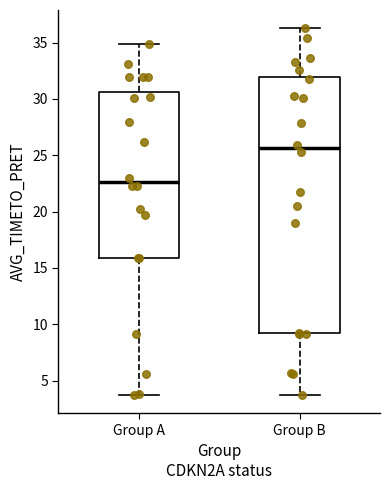

Reading left to right, read every box against the y-axis: the position of its median line, the range the box covers, and the ends of its whiskers. The values are not printed on the chart, so give them approximately, as read against the axis.

Group A: median 22.5, box 16.0 to 30.5, whiskers 3.5 to 35.0
Group B: median 25.5, box 9.0 to 32.0, whiskers 3.5 to 36.5